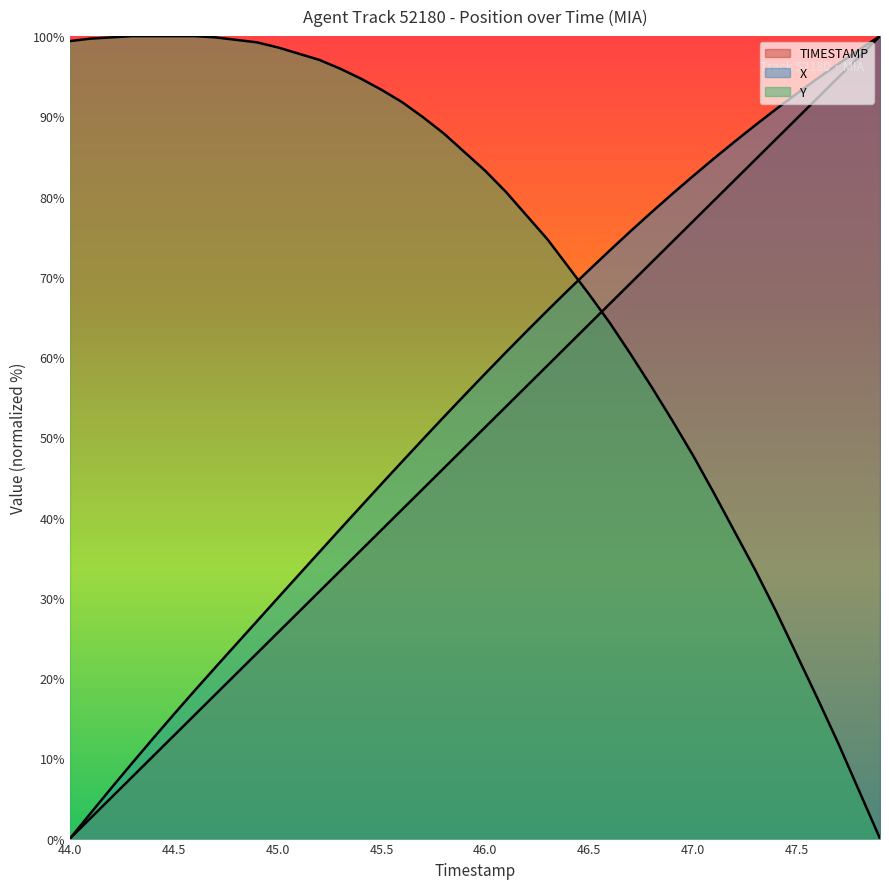

How many values in the X series are below 57?

20